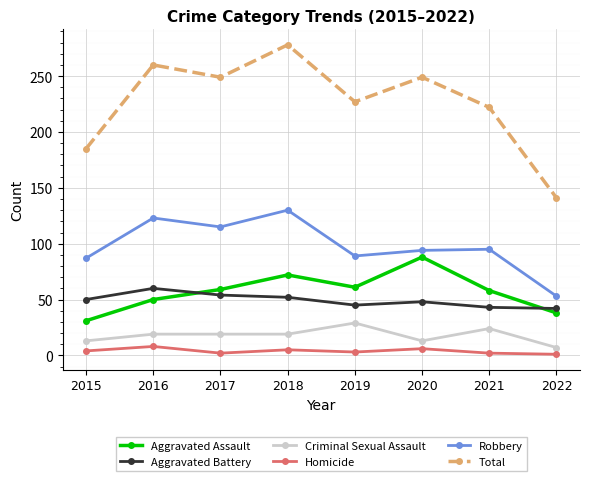

Count the Criminal Sexual Assault values in the range 13 to 24.

6